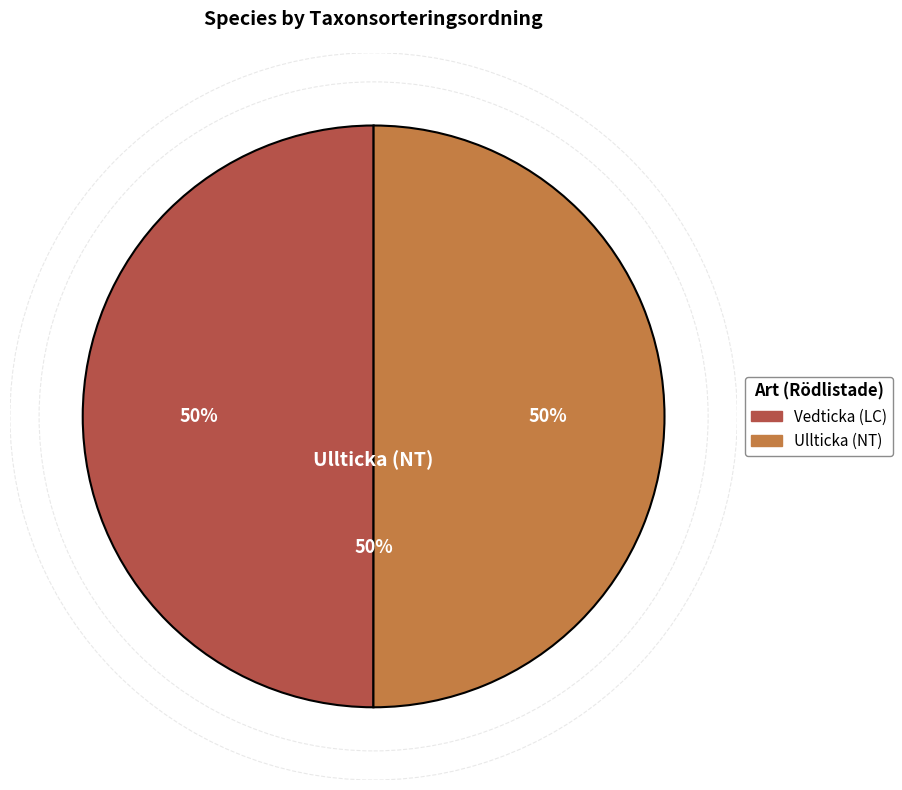

Is it true that Vedticka (LC) is 50% of the pie?

True